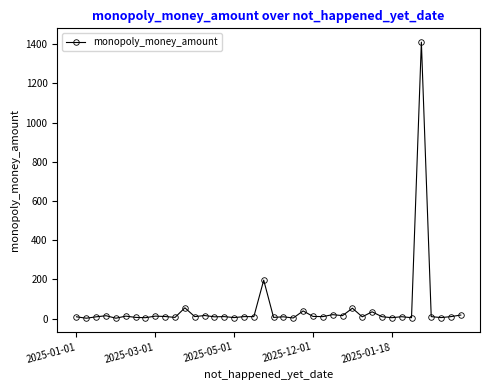

What is the value of the 12th point from the left?

54.9